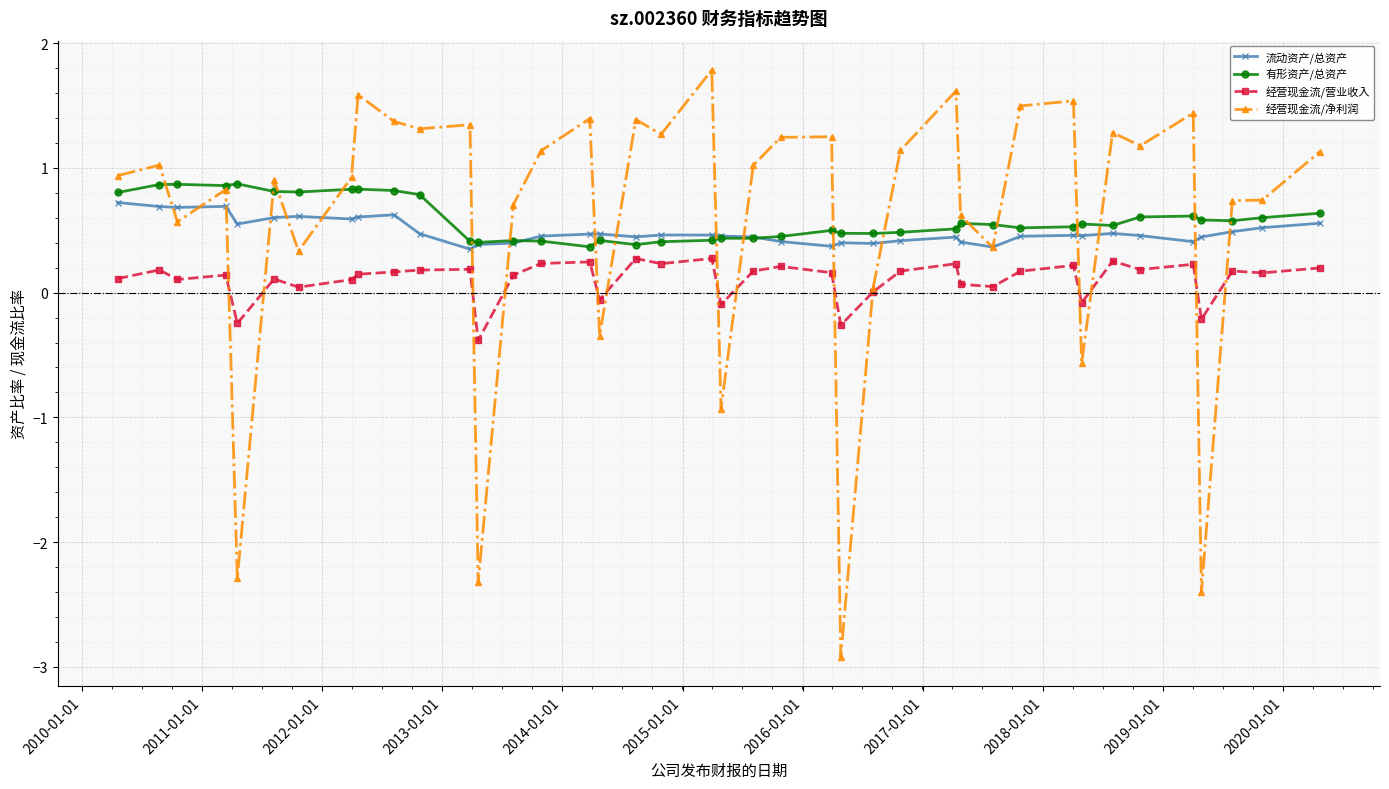

What is the average value of the 流动资产/总资产 series?

0.5